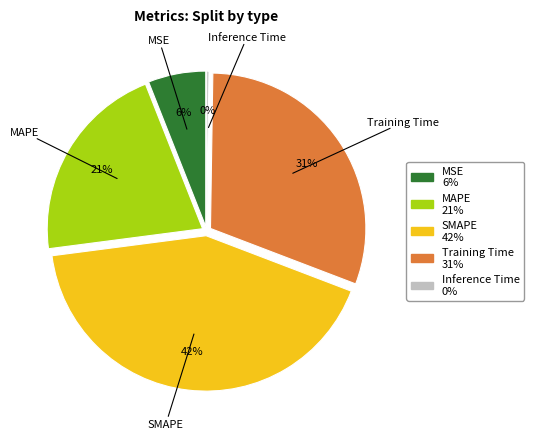

What percentage is the Training Time slice, to the nearest percent?

31%